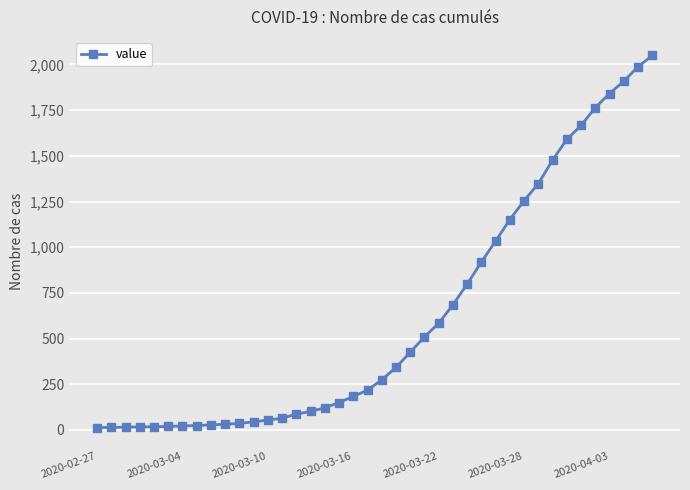

What is the maximum value shown in the chart?

2049